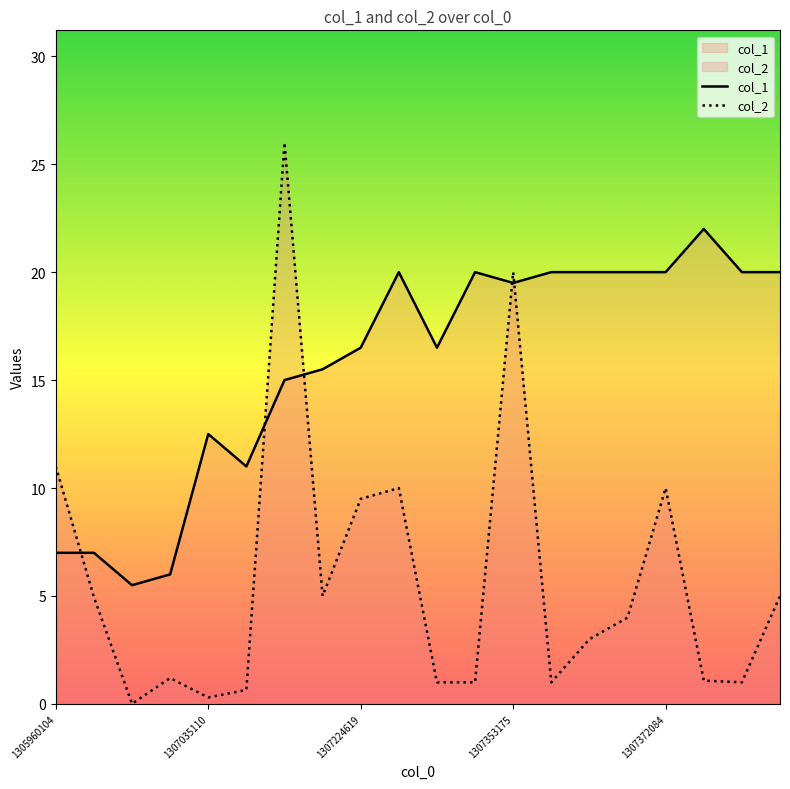

Where is col_2 nearest to the value 13?

1305960104